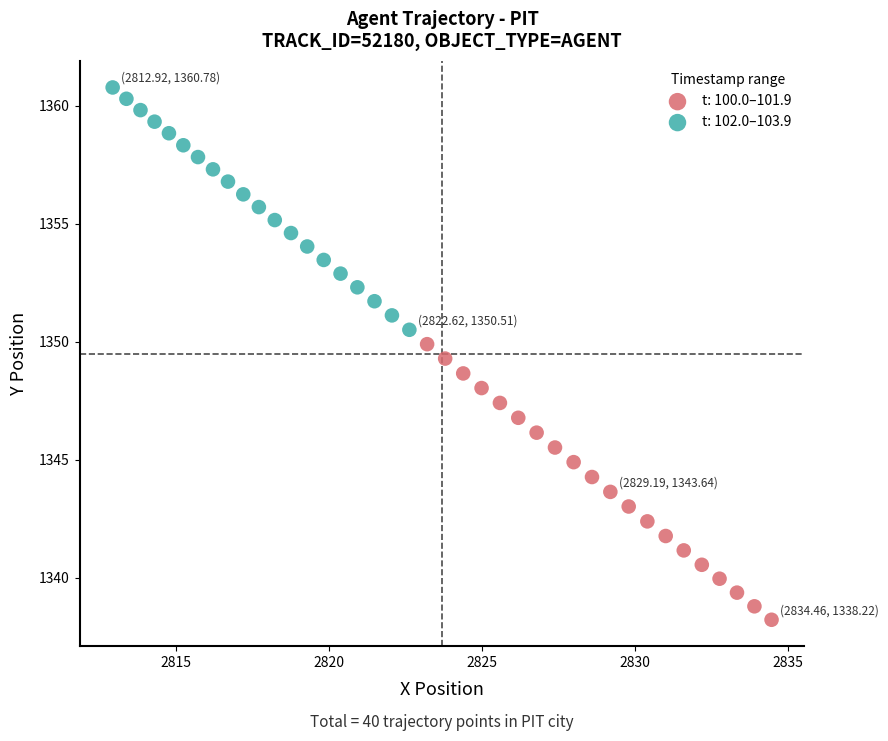

What are all the series names shown in the legend?

t: 100.0–101.9, t: 102.0–103.9